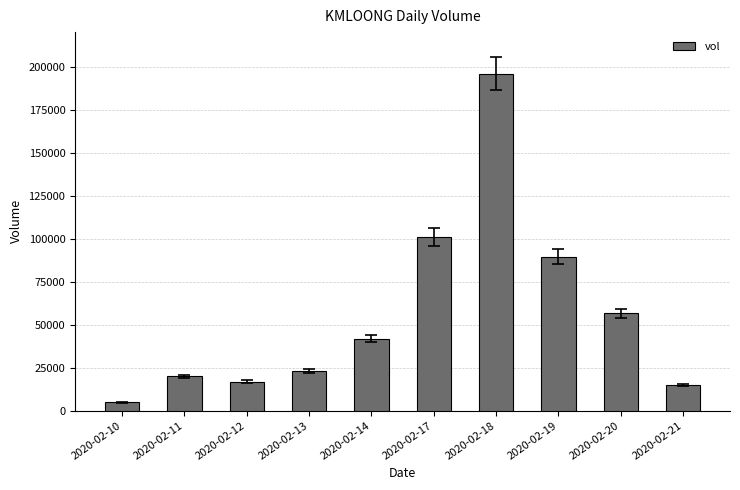

What is the change in value from 2020-02-11 to 2020-02-17?

+80900